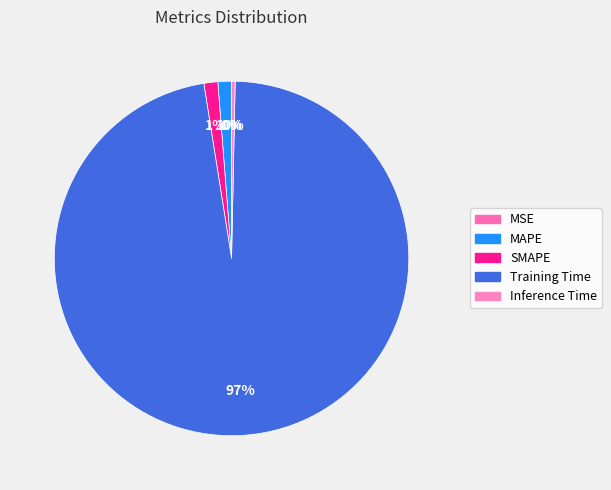

How many segments does this pie chart have?

5